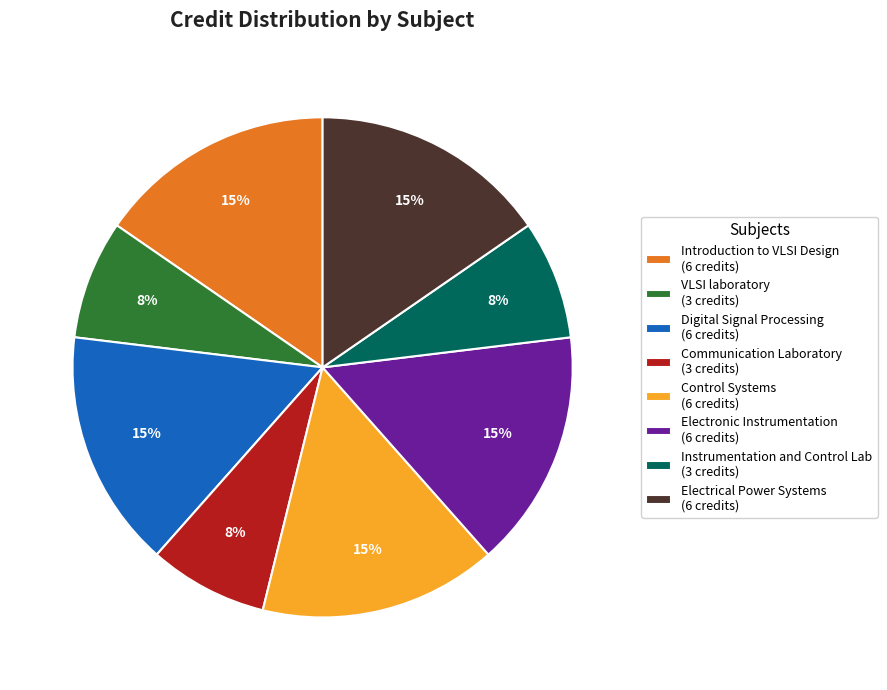

Is it true that Electrical Power Systems is 15% of the pie?

True